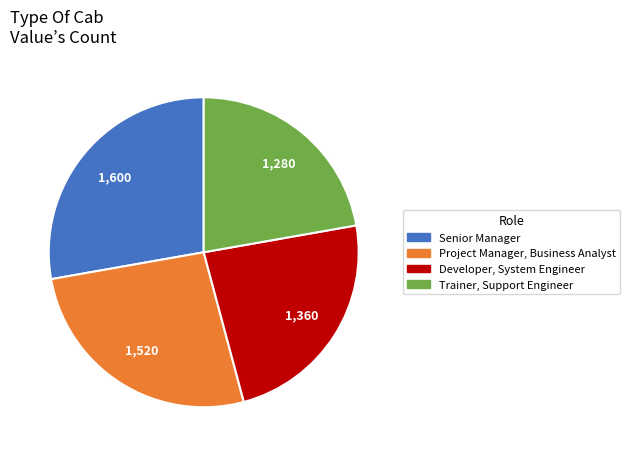

Is there any slice that represents more than half of the pie?

No